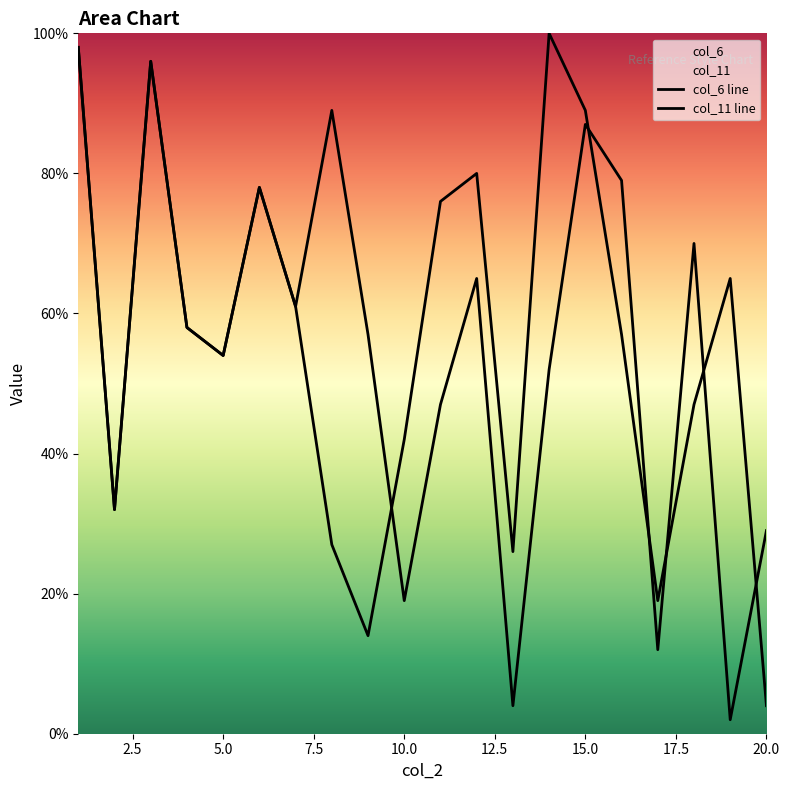

At which category does col_6 reach its first local peak?

3